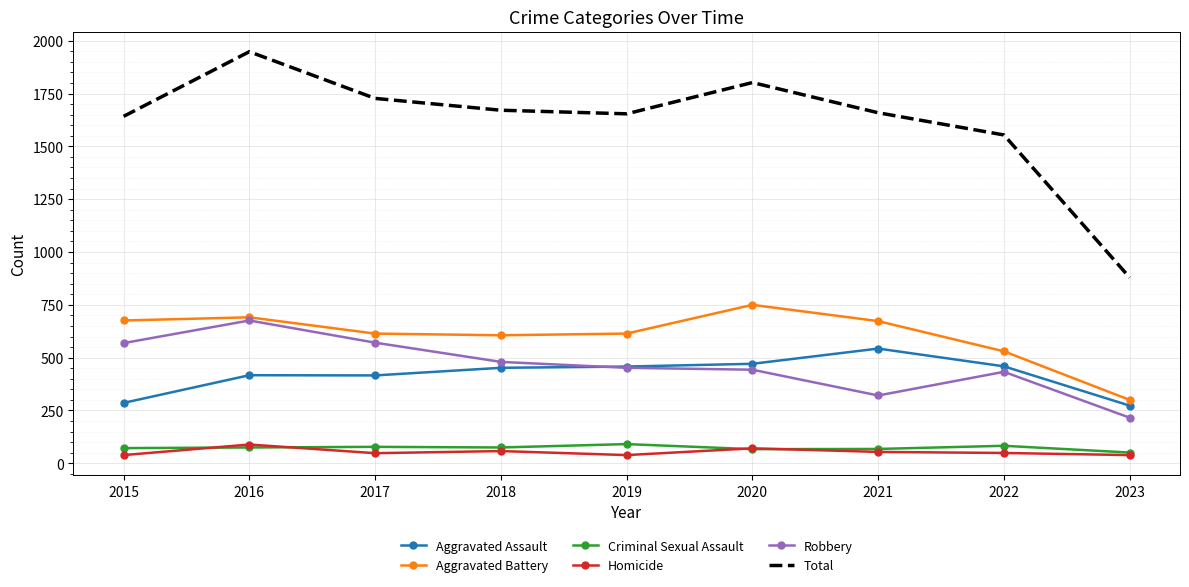

What is the difference between the highest and lowest values at 2017?

1679